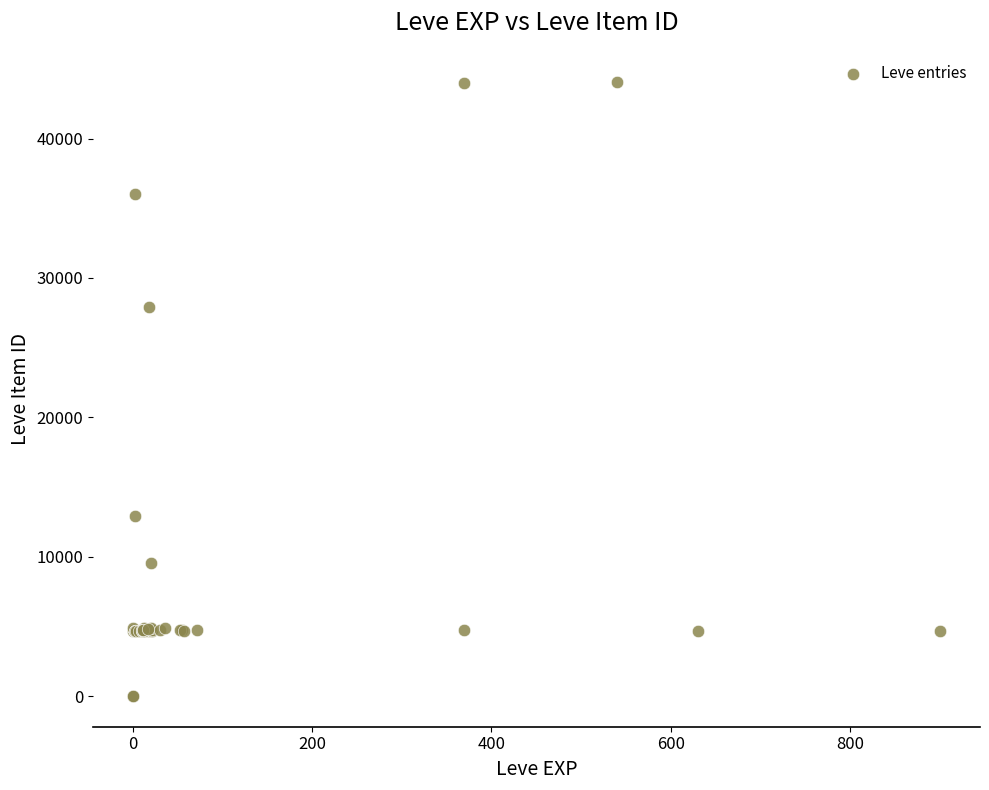

What Y value in the scatter plot is closest to 22048?

27884